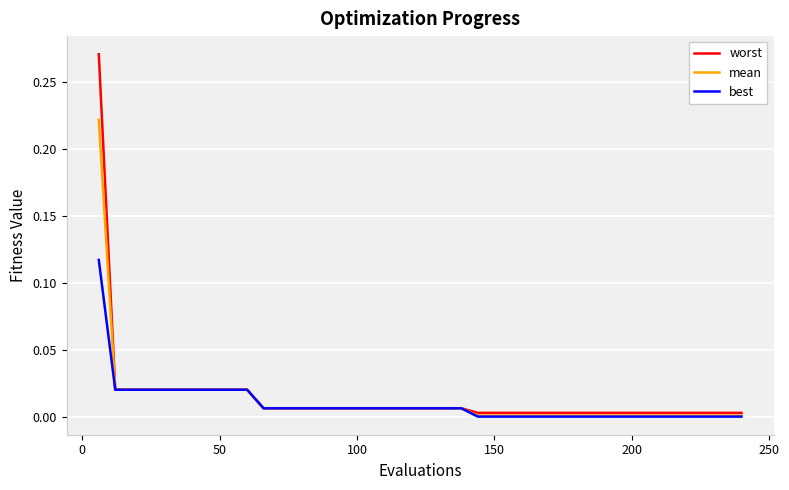

What are all the series names shown in the legend?

worst, mean, best